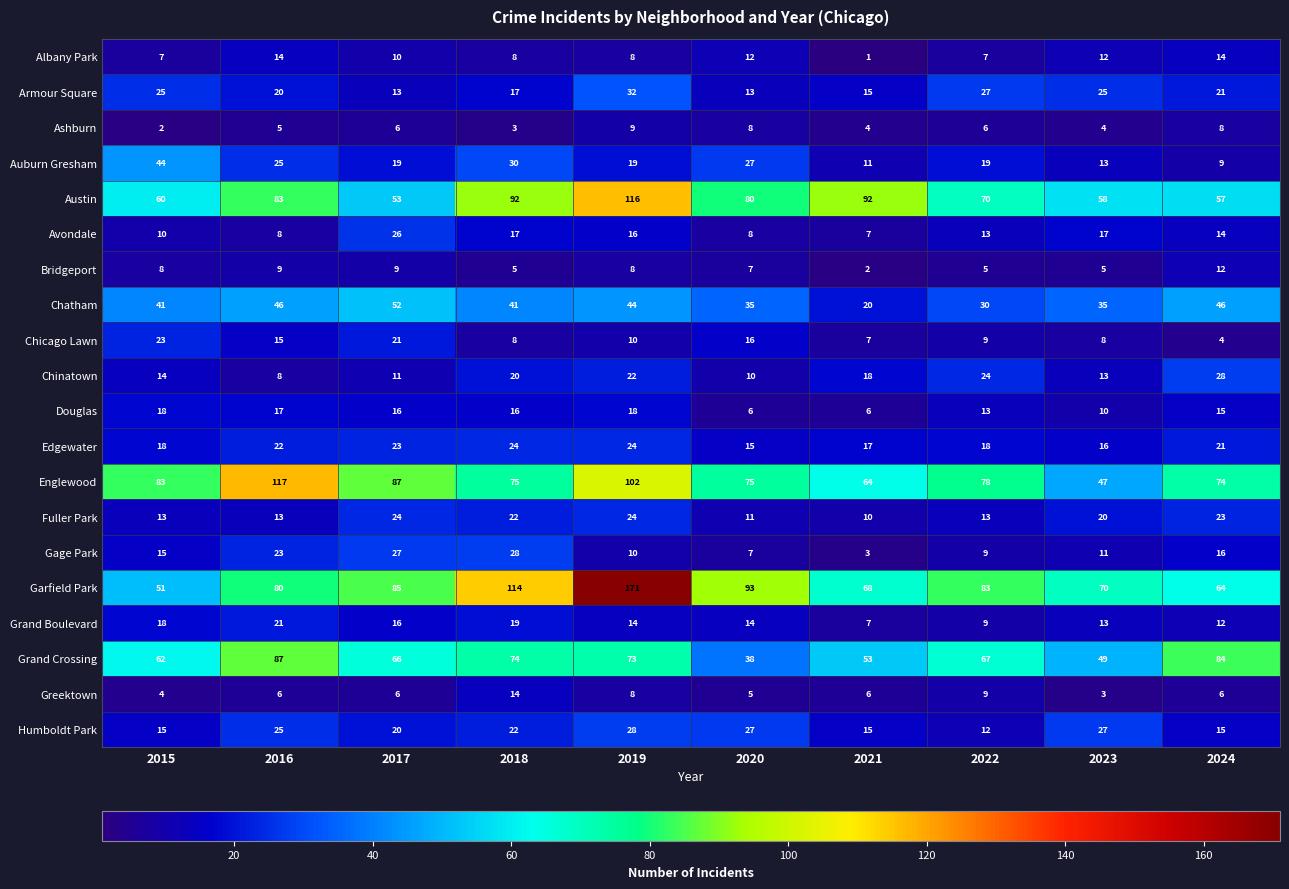

Is it true that Grand Boulevard equals 8 at 2018?

False